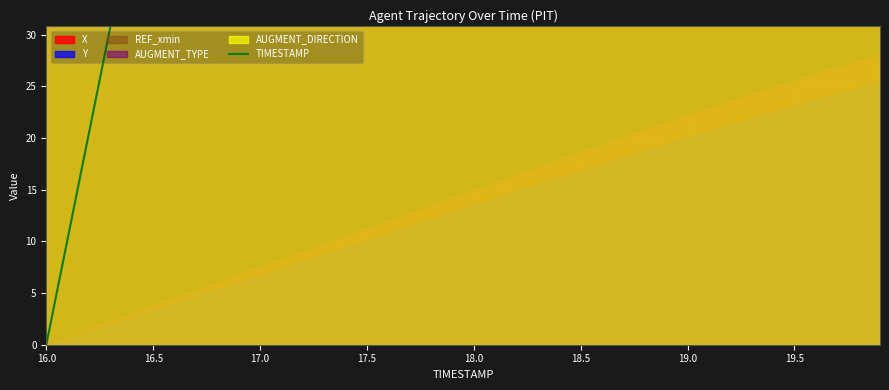

Between 14 and 11, which is larger?

14